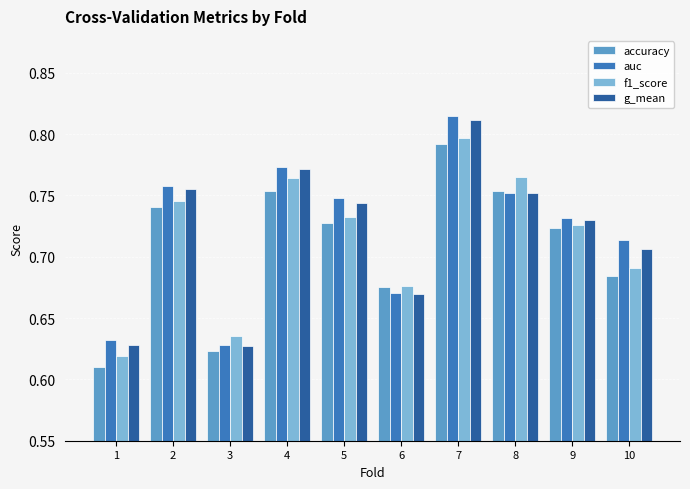

Which series changed the most between 1 and 2?

accuracy